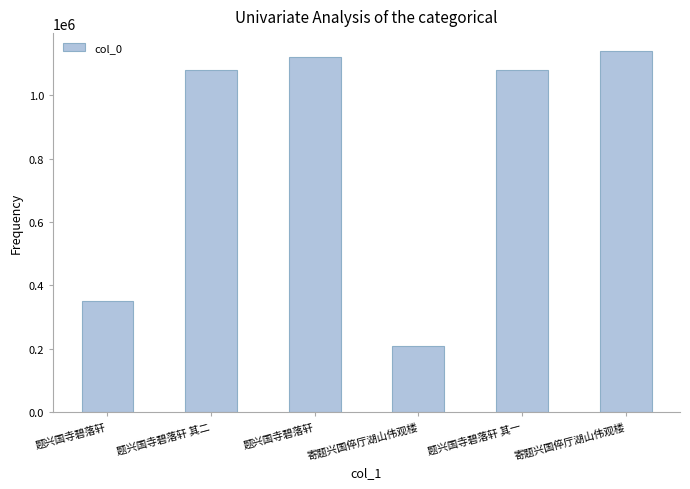

How many values are below 1081366?

3